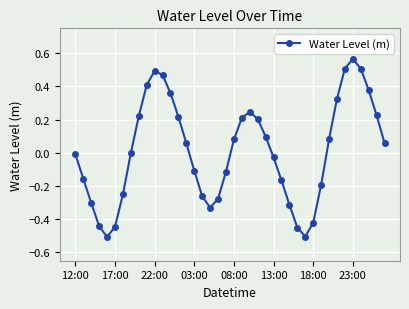

How many points are higher than both their immediate neighbors (excluding endpoints)?

3